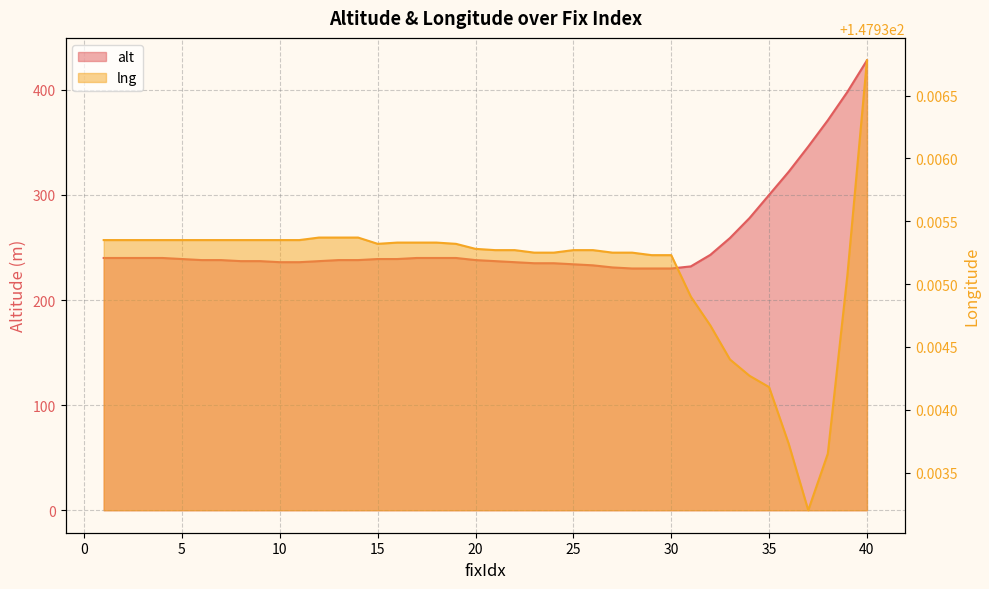

What is the difference between the second highest and second lowest values in the alt series?

168.0